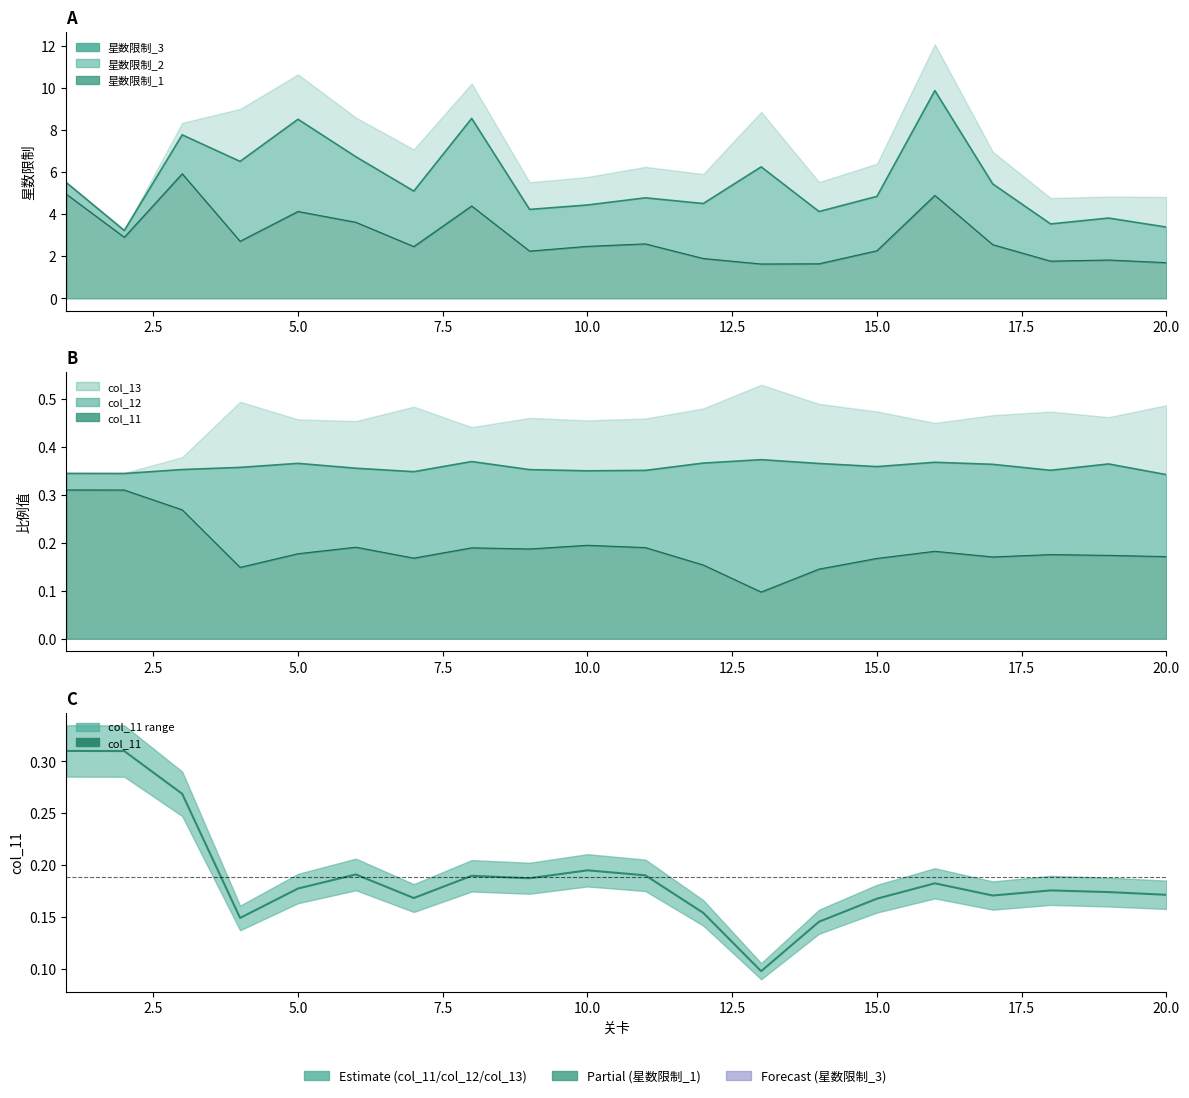

What is the sum of all values?

3.8